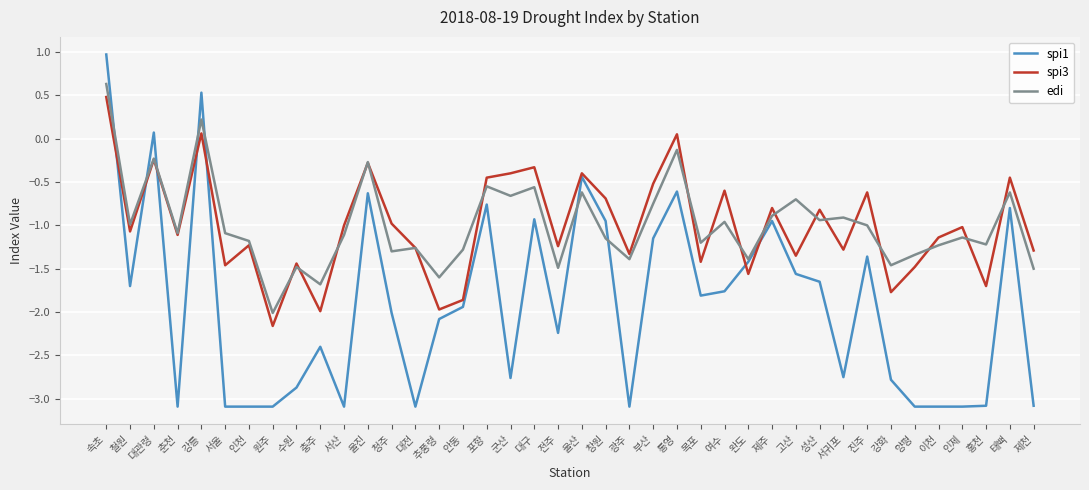

The value of spi1 at 청주 is -3.3. True or false?

False